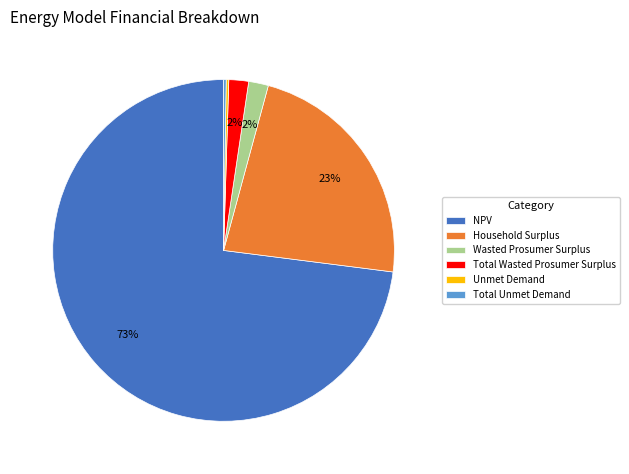

Is there a majority slice in this chart?

Yes